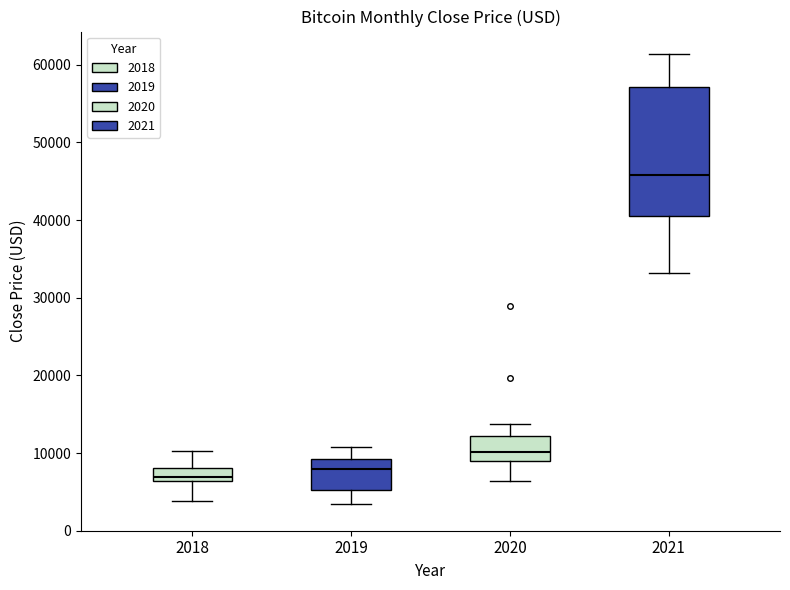

Reading left to right, read every box against the y-axis: the position of its median line, the range the box covers, and the ends of its whiskers. The values are not printed on the chart, so give them approximately, as read against the axis.

2018: median 7000, box 6000 to 8000, whiskers 4000 to 10000
2019: median 8000, box 5000 to 9000, whiskers 4000 to 11000
2020: median 10000, box 9000 to 12000, whiskers 6000 to 14000
2021: median 46000, box 40000 to 57000, whiskers 33000 to 61000